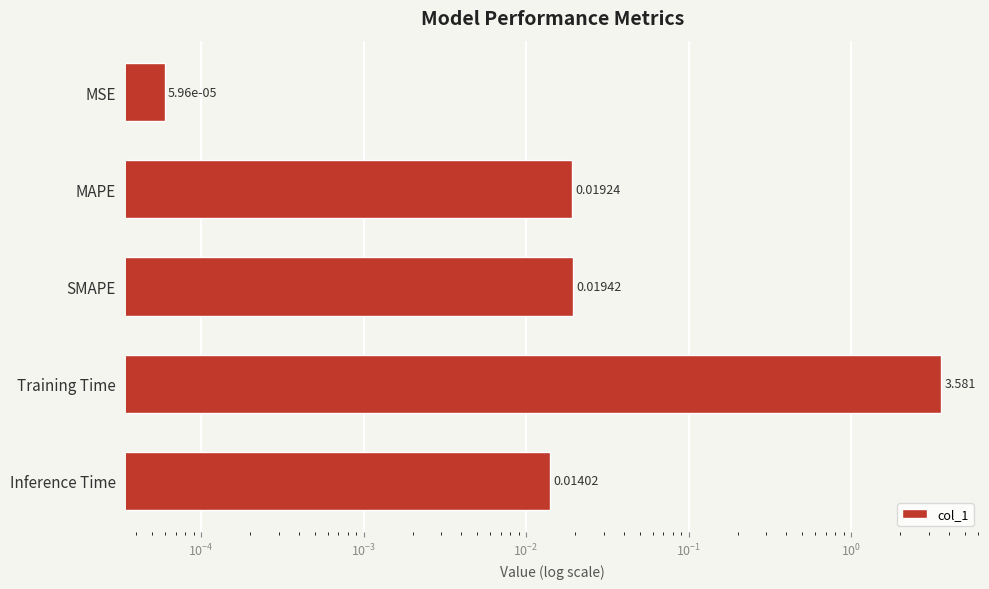

Reading right to left, list all the values displayed in this chart.

0.0	3.6	0.0	0.0	0.0